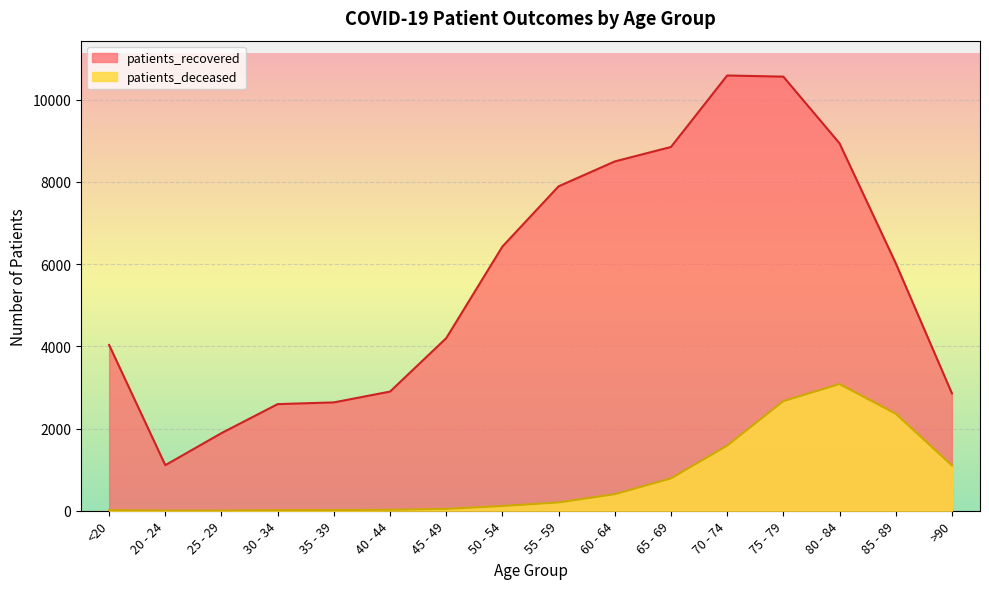

At how many categories does at least one series exceed 4936?

8